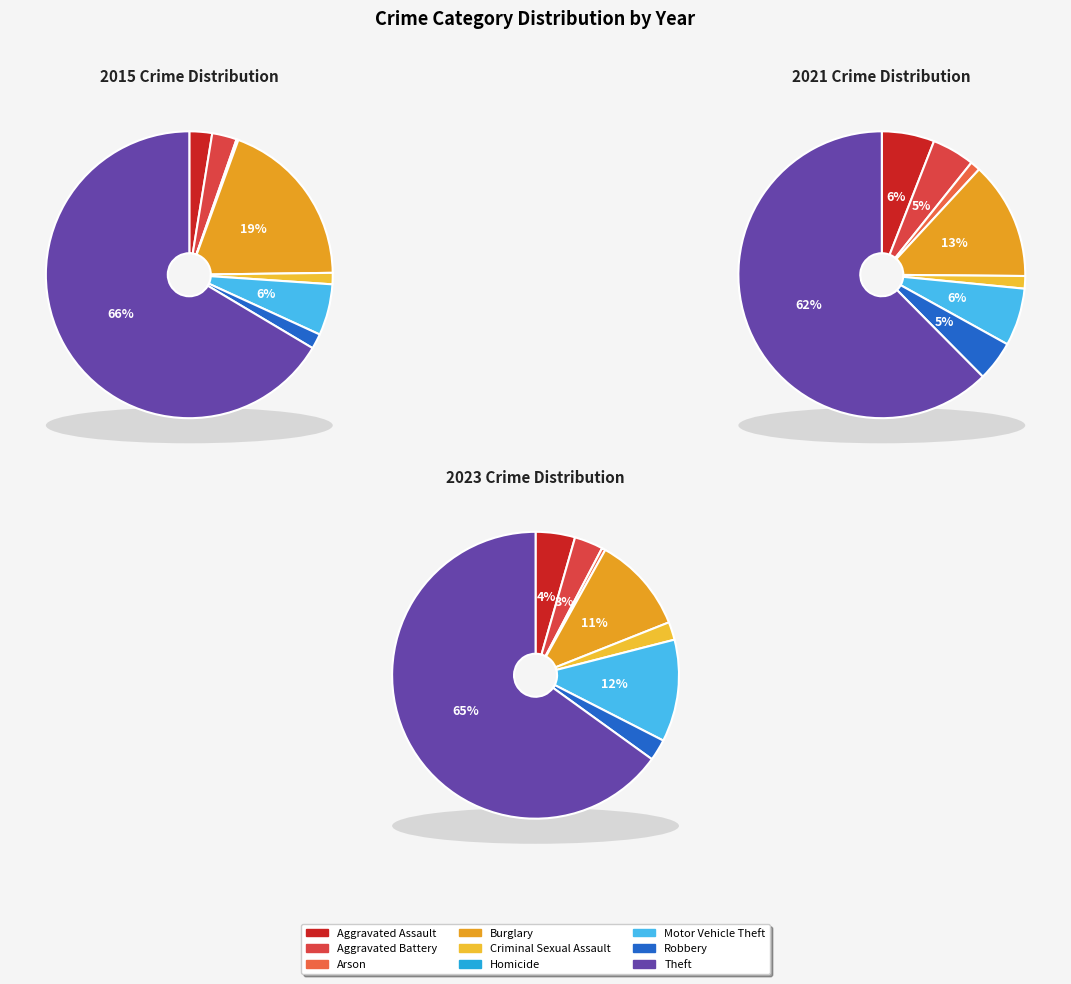

Does 8 represent more than half of the total?

Yes